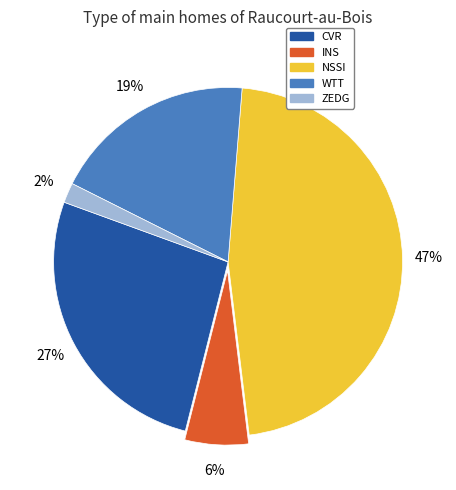

To the nearest percent, what is the difference between the WTT and CVR slice percentages?

8%